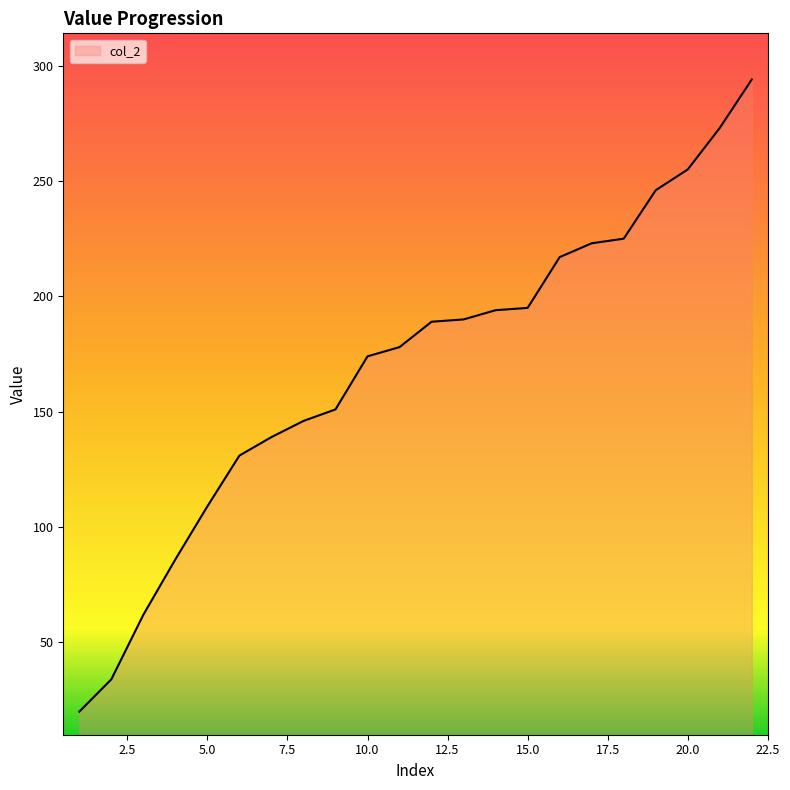

What is the minimum value shown in the chart?

20